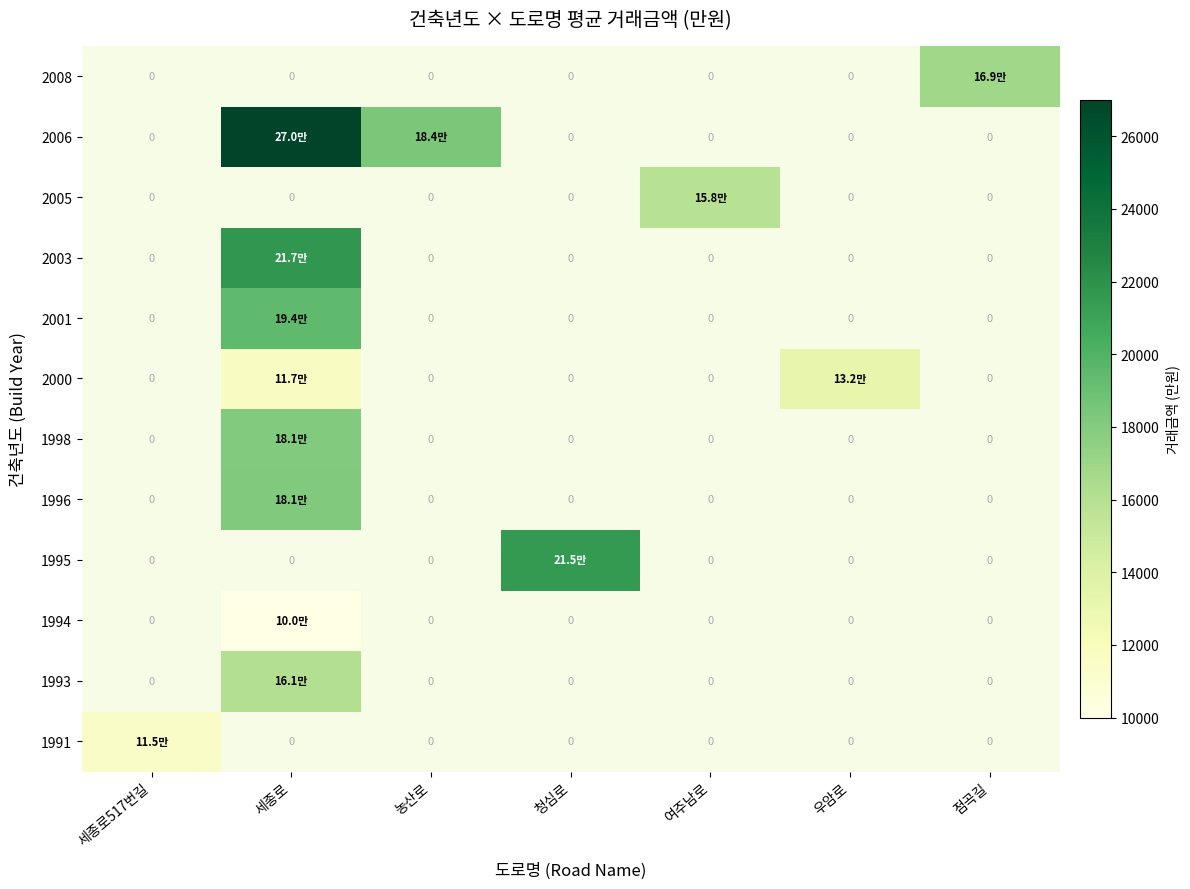

The value of 2006 at 세종로 is 27000.0. True or false?

True